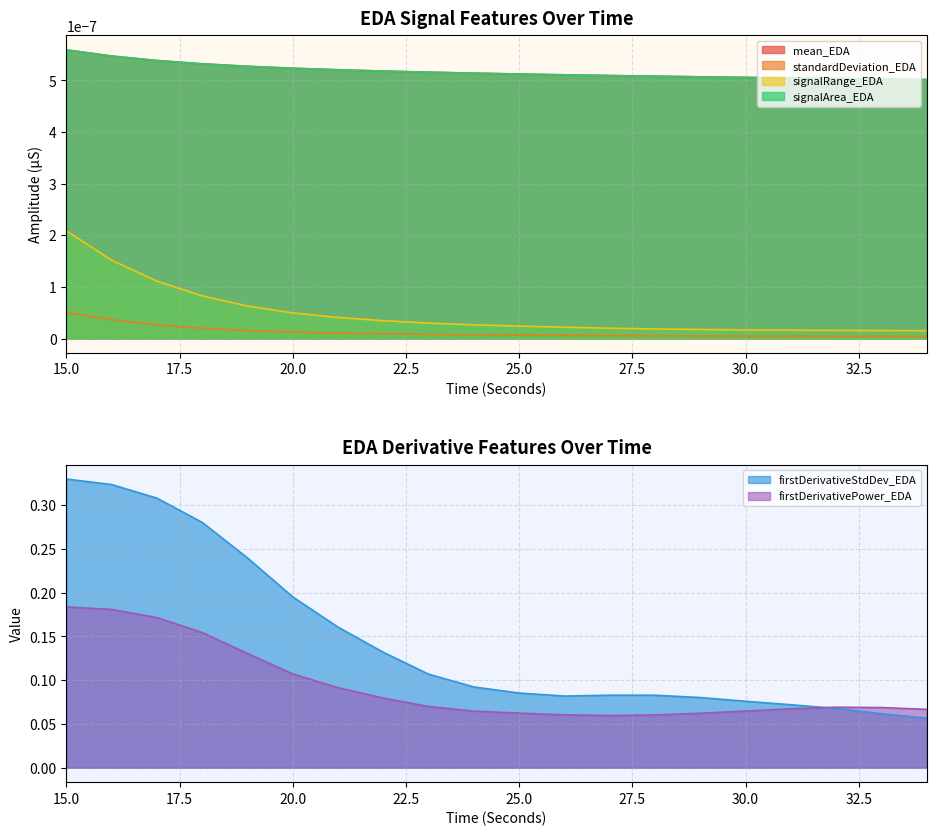

Reading right to left, list all the values displayed in this chart.

mean_EDA: 0.0	0.0	0.0	0.0	0.0	0.0	0.0	0.0	0.0	0.0	0.0	0.0	0.0	0.0	0.0	0.0	0.0	0.0	0.0	0.0
standardDeviation_EDA: 0.0	0.0	0.0	0.0	0.0	0.0	0.0	0.0	0.0	0.0	0.0	0.0	0.0	0.0	0.0	0.0	0.0	0.0	0.0	0.0
signalRange_EDA: 0.0	0.0	0.0	0.0	0.0	0.0	0.0	0.0	0.0	0.0	0.0	0.0	0.0	0.0	0.0	0.0	0.0	0.0	0.0	0.0
signalArea_EDA: 0.0	0.0	0.0	0.0	0.0	0.0	0.0	0.0	0.0	0.0	0.0	0.0	0.0	0.0	0.0	0.0	0.0	0.0	0.0	0.0
firstDerivativeStdDev_EDA: 0.1	0.1	0.1	0.1	0.1	0.1	0.1	0.1	0.1	0.1	0.1	0.1	0.1	0.2	0.2	0.2	0.3	0.3	0.3	0.3
firstDerivativePower_EDA: 0.1	0.1	0.1	0.1	0.1	0.1	0.1	0.1	0.1	0.1	0.1	0.1	0.1	0.1	0.1	0.1	0.2	0.2	0.2	0.2